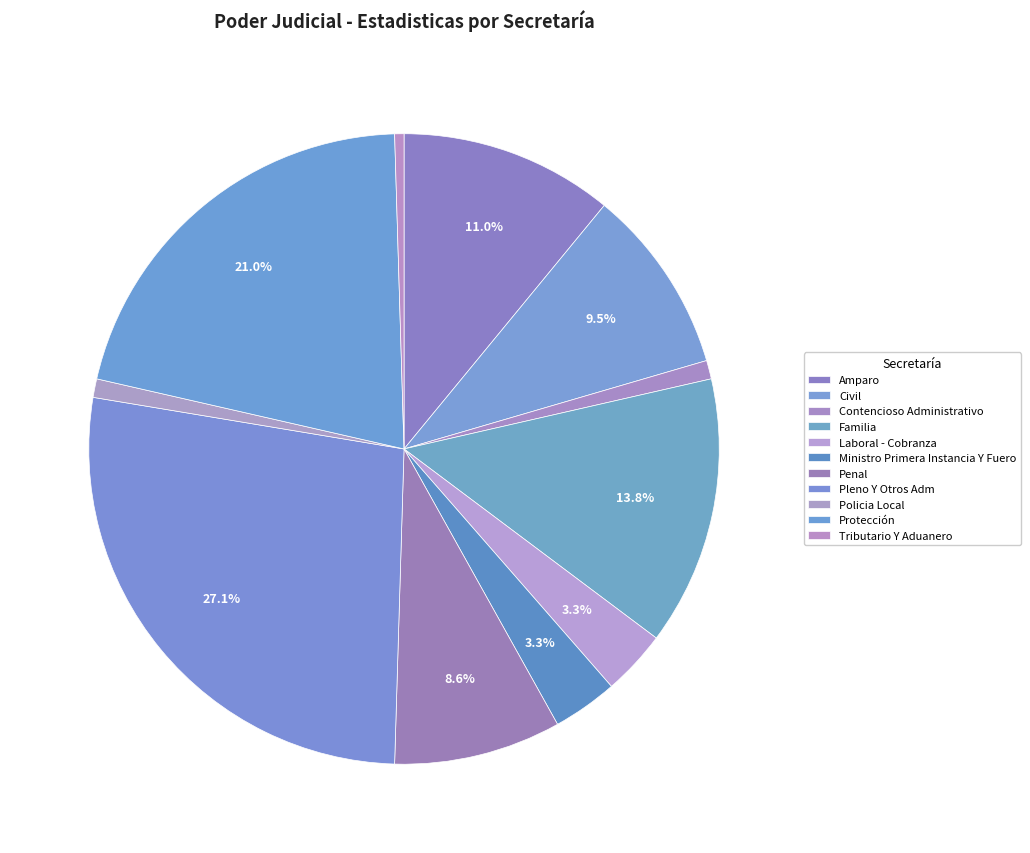

To the nearest percent, what portion does Contencioso Administrativo represent?

1%